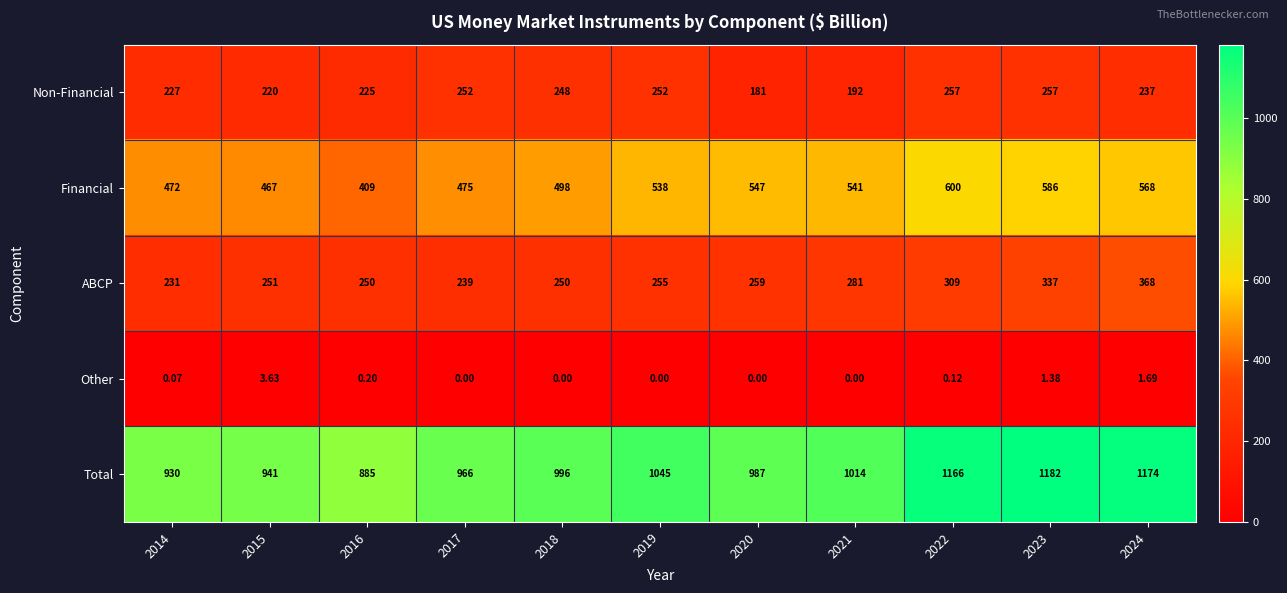

Rank the series by their maximum value, from highest to lowest.

Total, Financial, ABCP, Non-Financial, Other